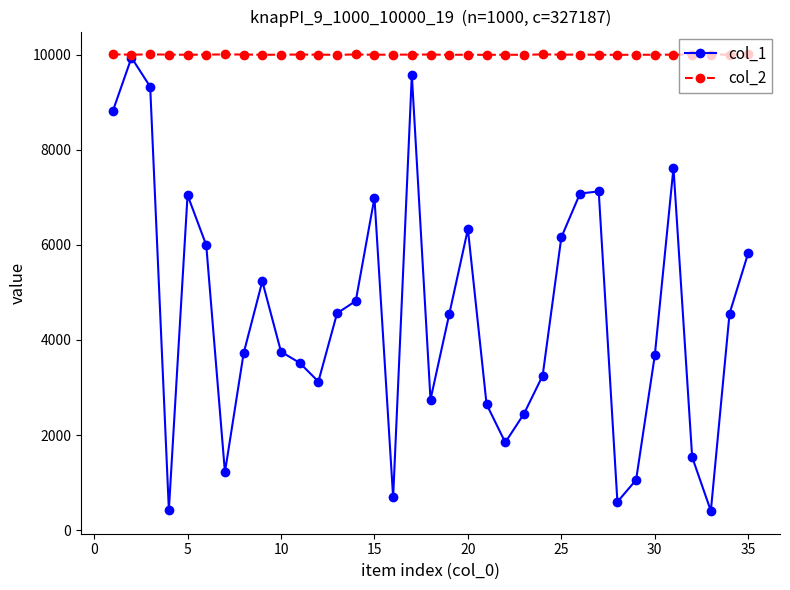

What is the difference between the maximum and minimum values in the col_2 series?

10